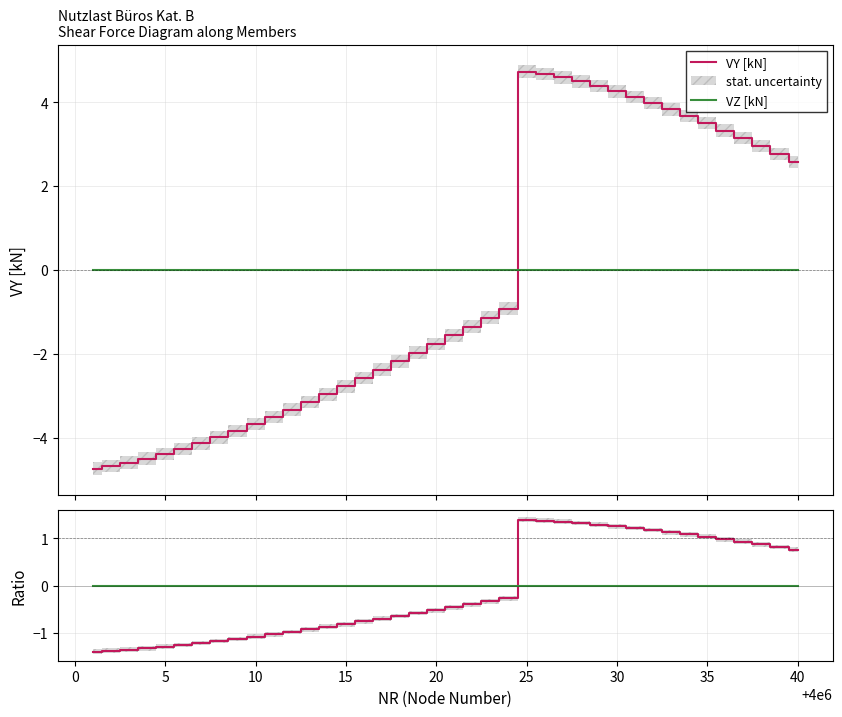

What are all the series names shown in the legend?

VY [kN], VZ [kN]